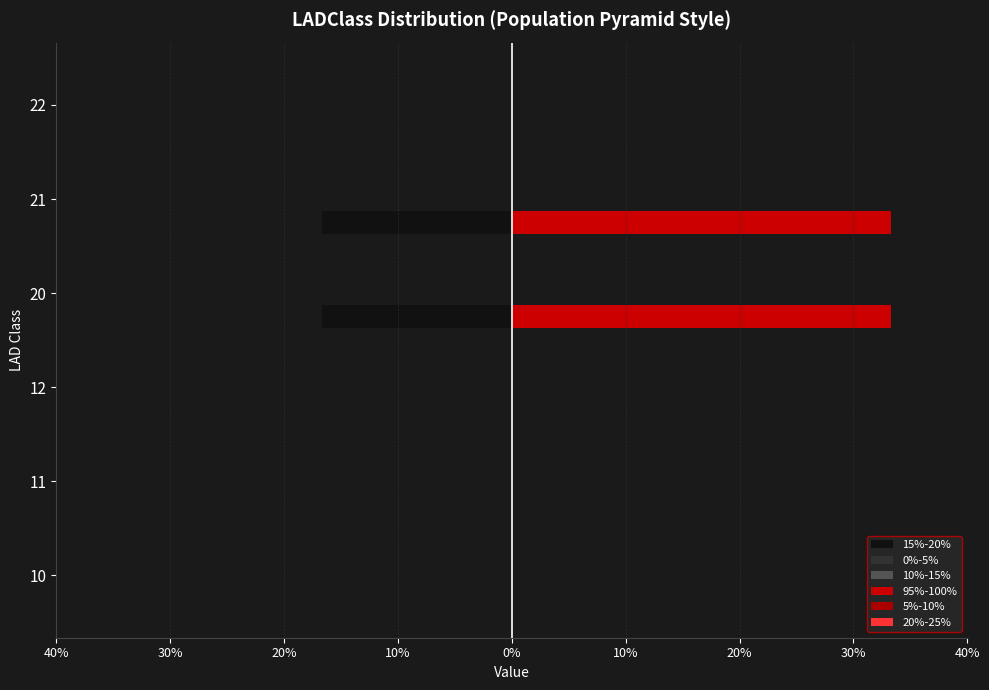

Does the chart contain any negative values?

Yes